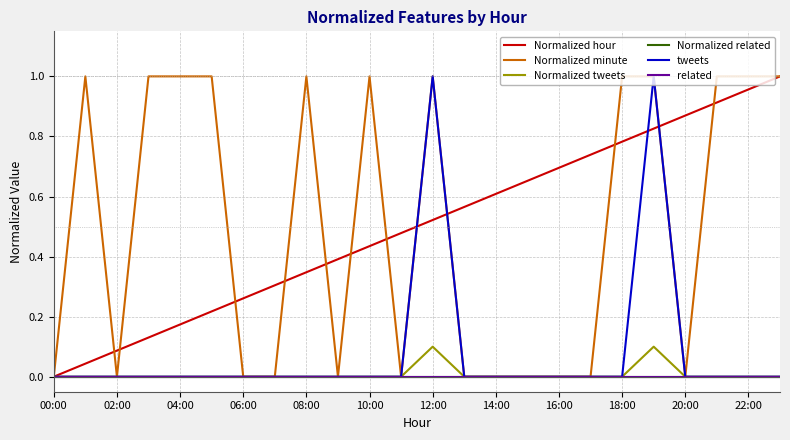

Which category has the lowest value in the tweets series?

00:00